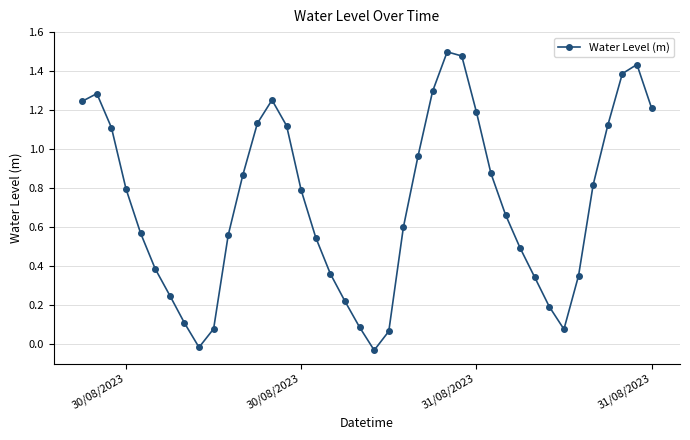

True or false: the data has more than 1 interior local peaks.

True